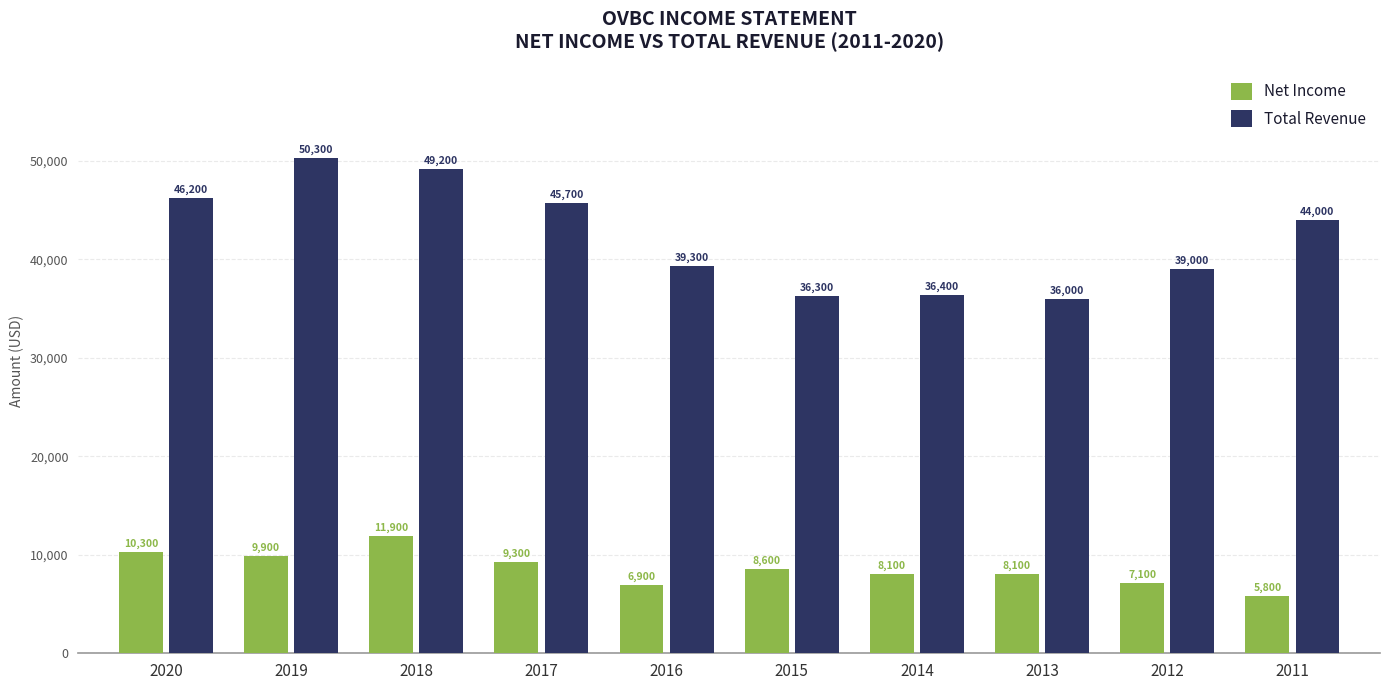

At which label is Total Revenue closest to 43150?

2011